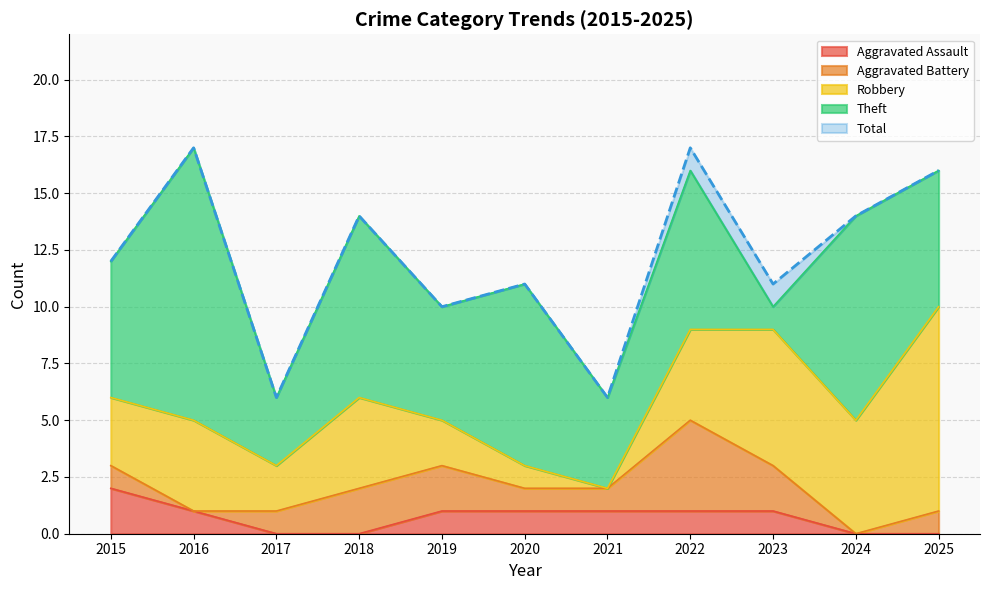

Is it true that Robbery equals 1 at 2017?

False